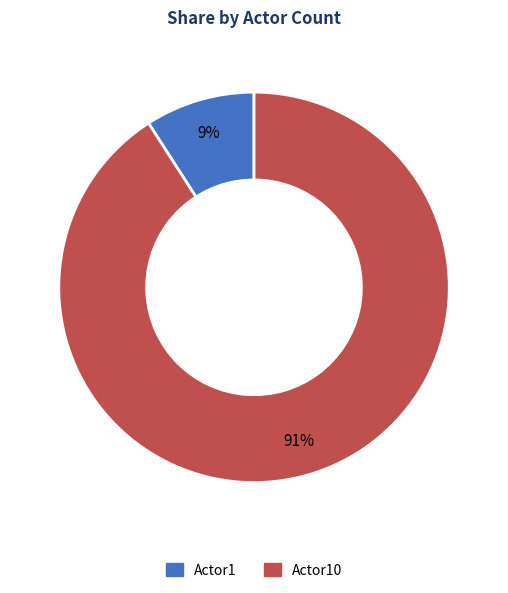

Does any single category account for the majority?

Yes